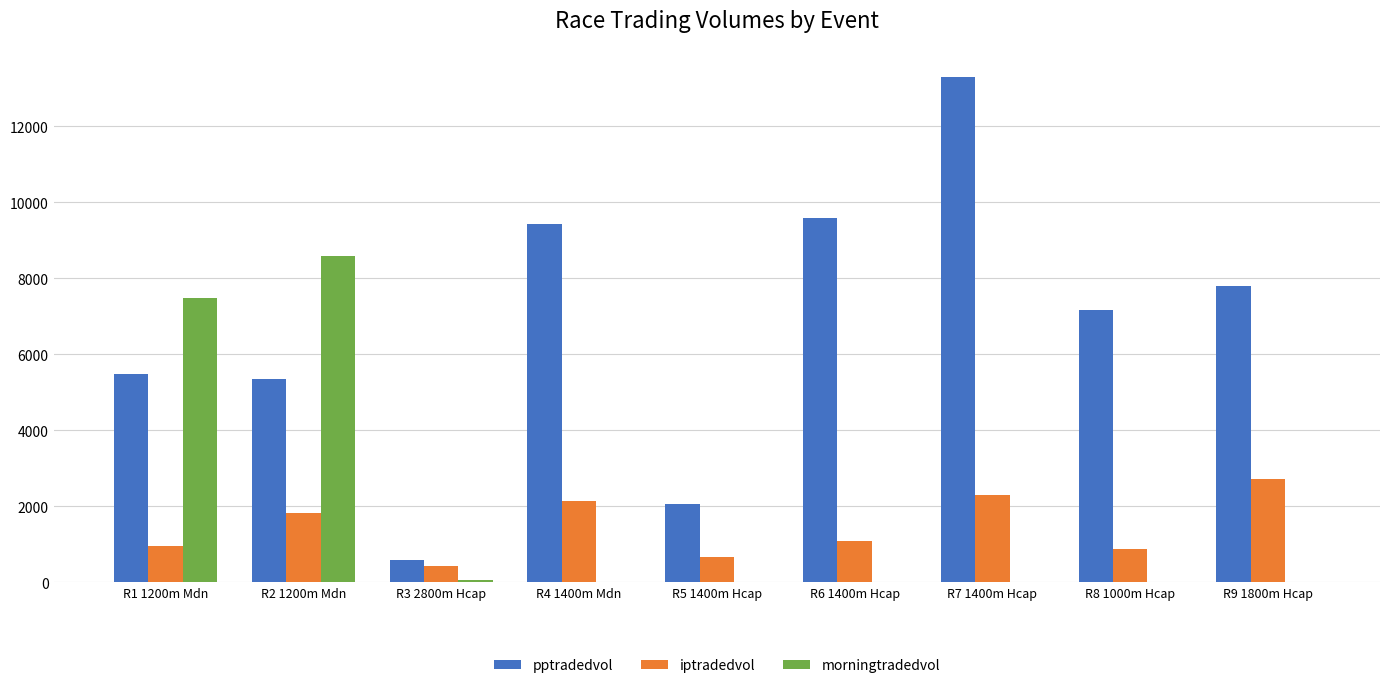

What is the maximum value shown in the chart?

13285.6